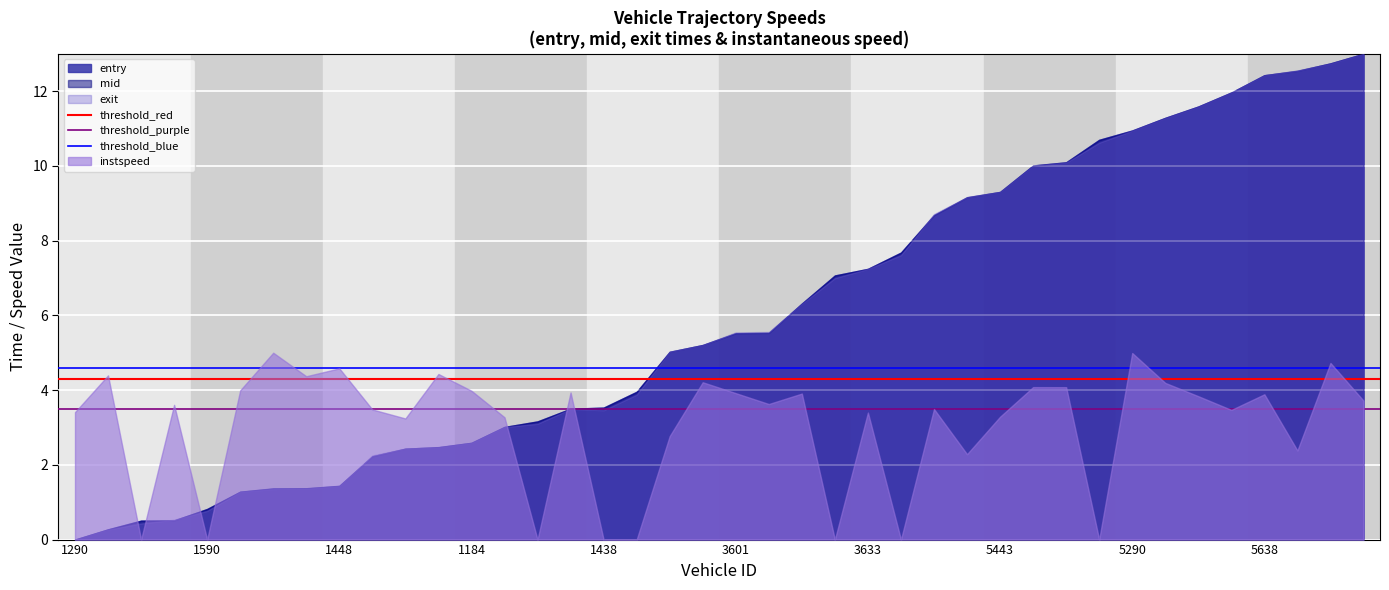

True or false: exit has a value of 12.4 at 5638.

True